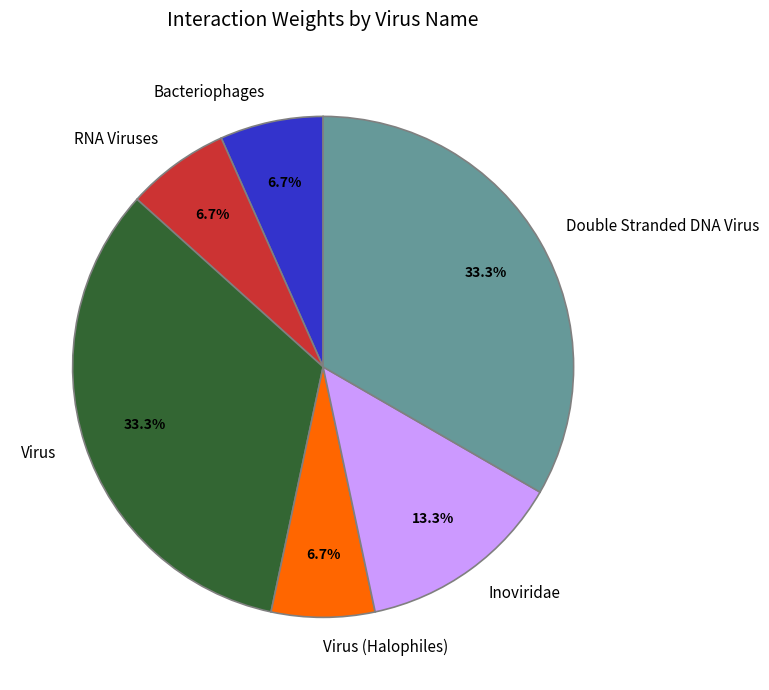

Is it true that Virus is 43% of the pie?

False